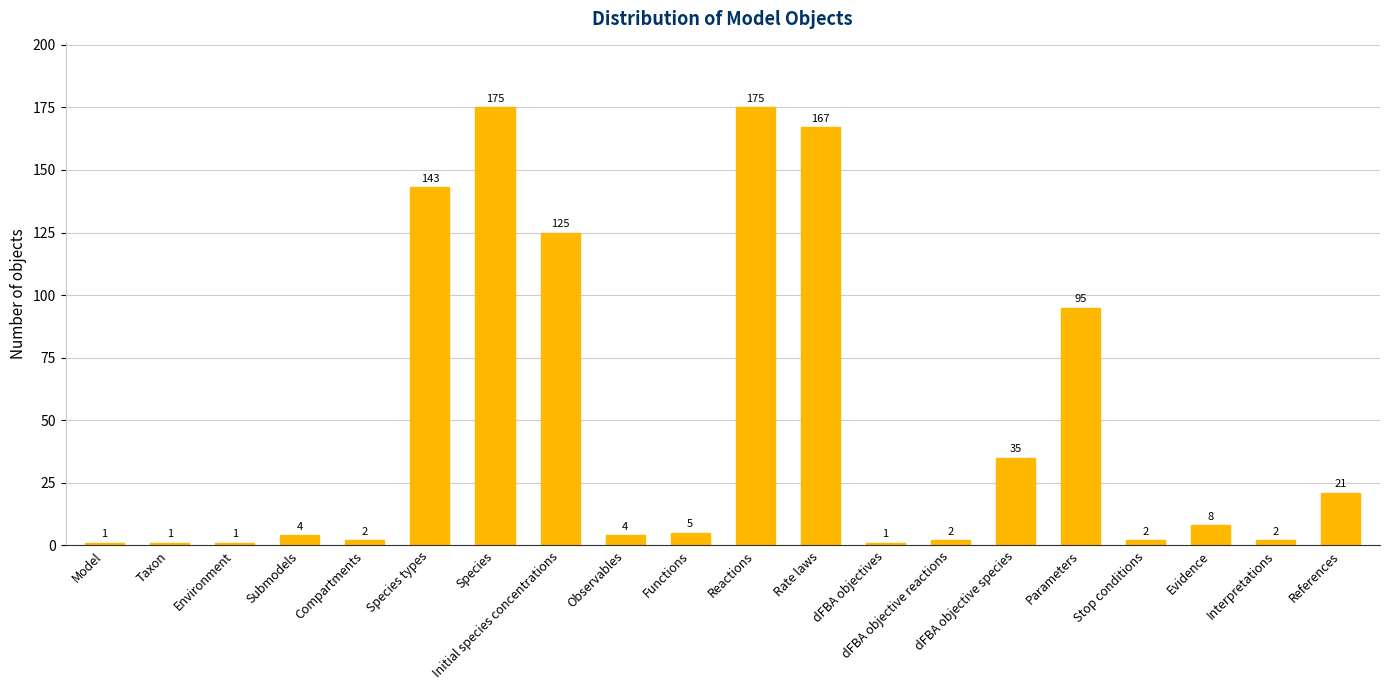

The chart shows a value of 37 at References. True or false?

False